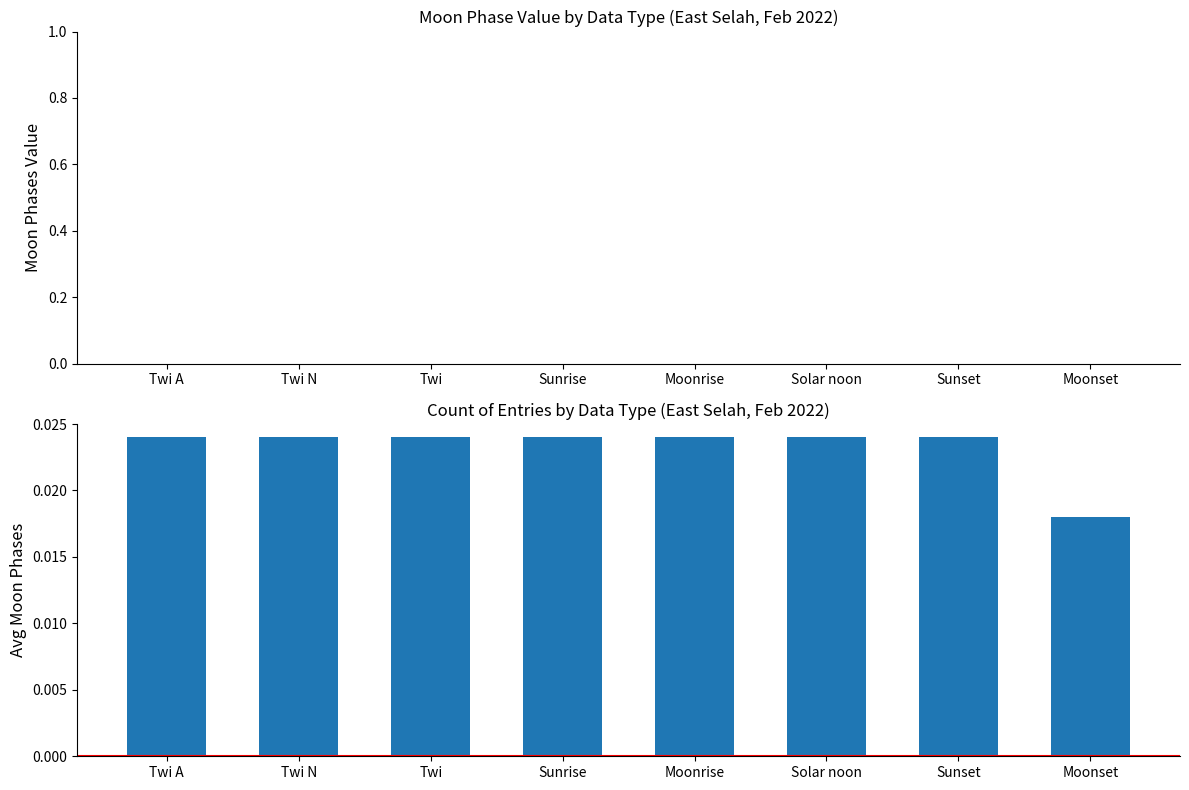

How many distinct data groups are displayed?

1